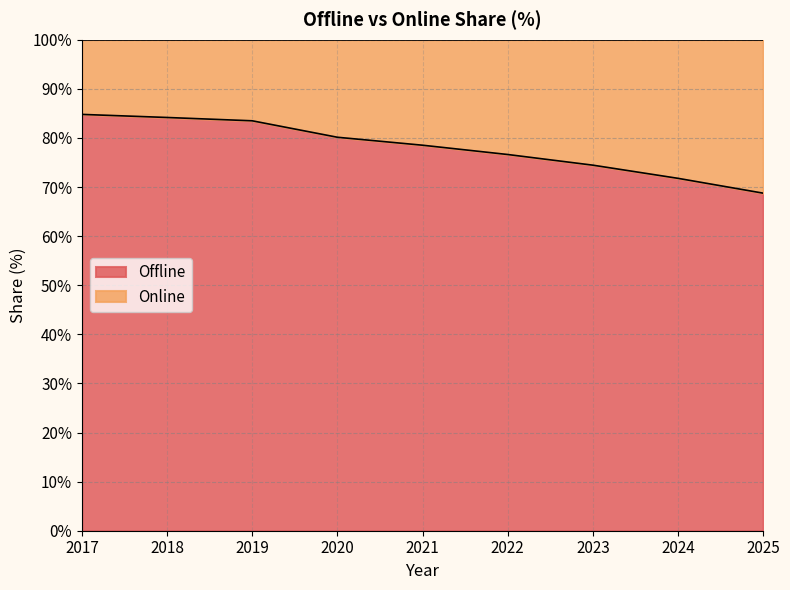

Does the chart have visible grid lines?

Yes